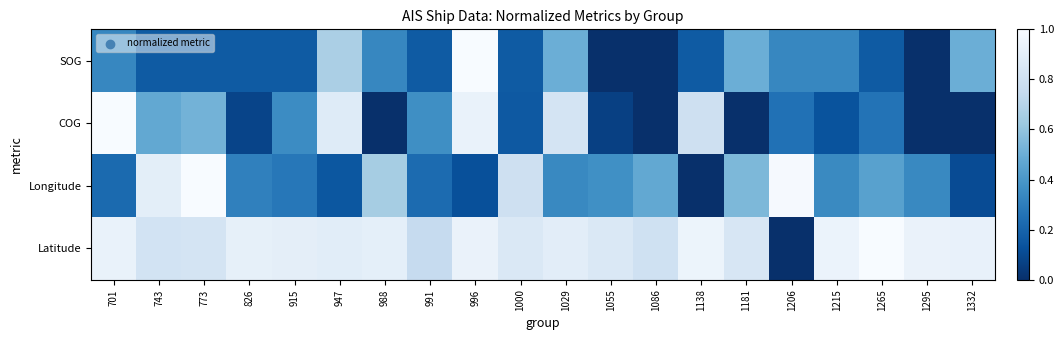

At how many categories does at least one series exceed 0?

20